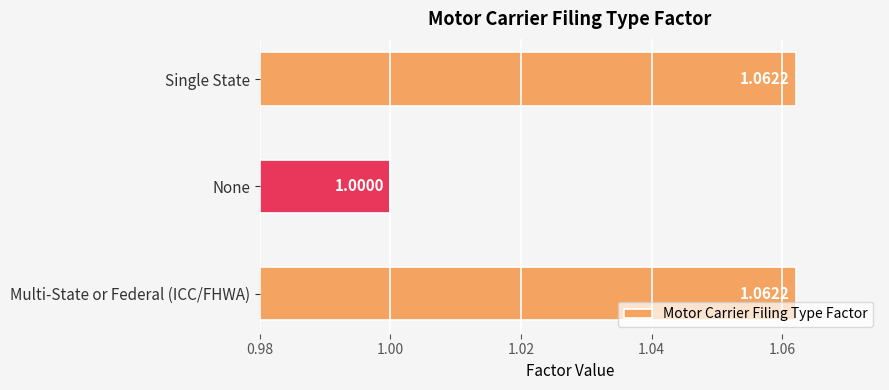

What is the change in value from None to Single State?

+0.1